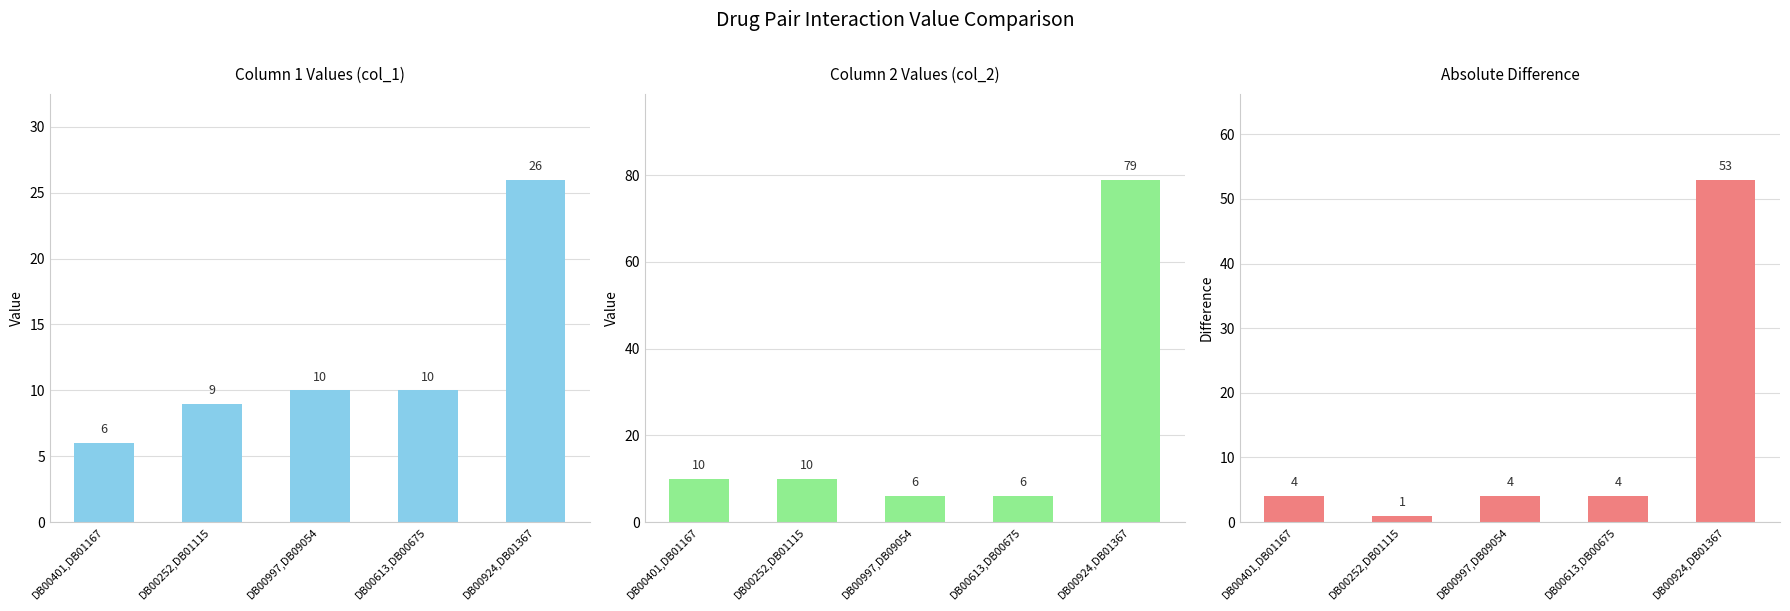

What is the minimum value shown in the chart?

1